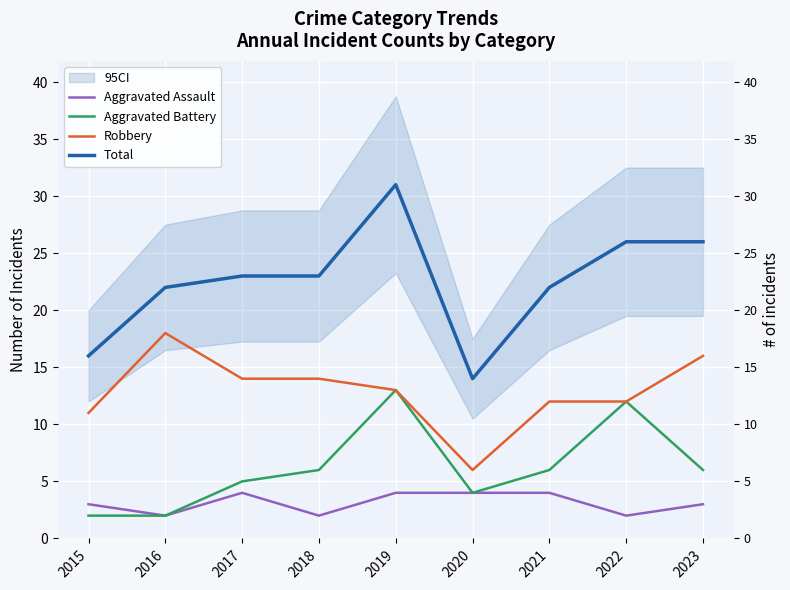

Does the chart display data point markers on the line(s)?

No